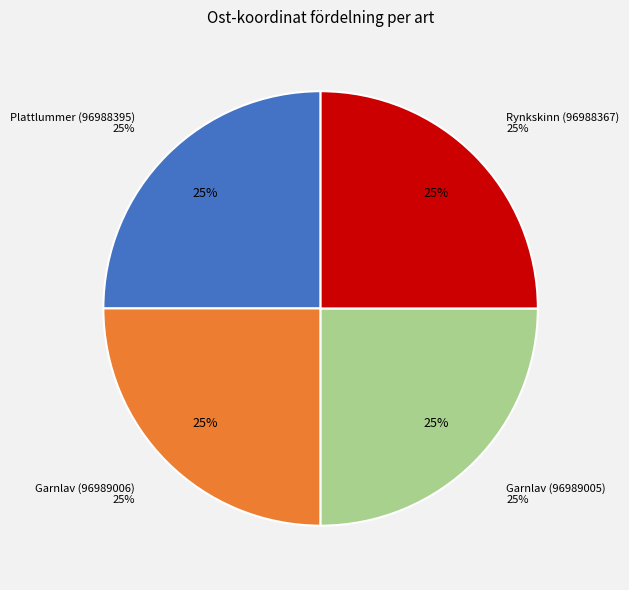

Which category has the biggest portion of the pie?

Garnlav (96989006)